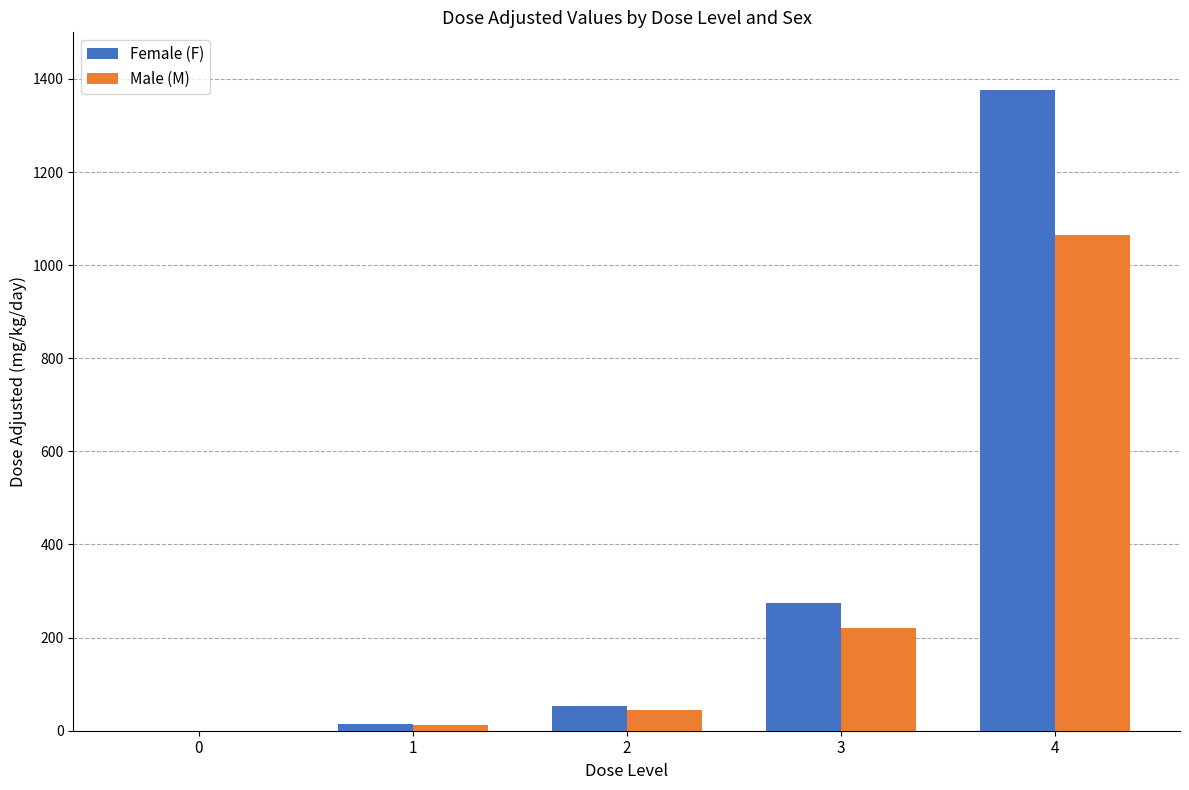

Which series has the largest total across all categories?

Female (F)